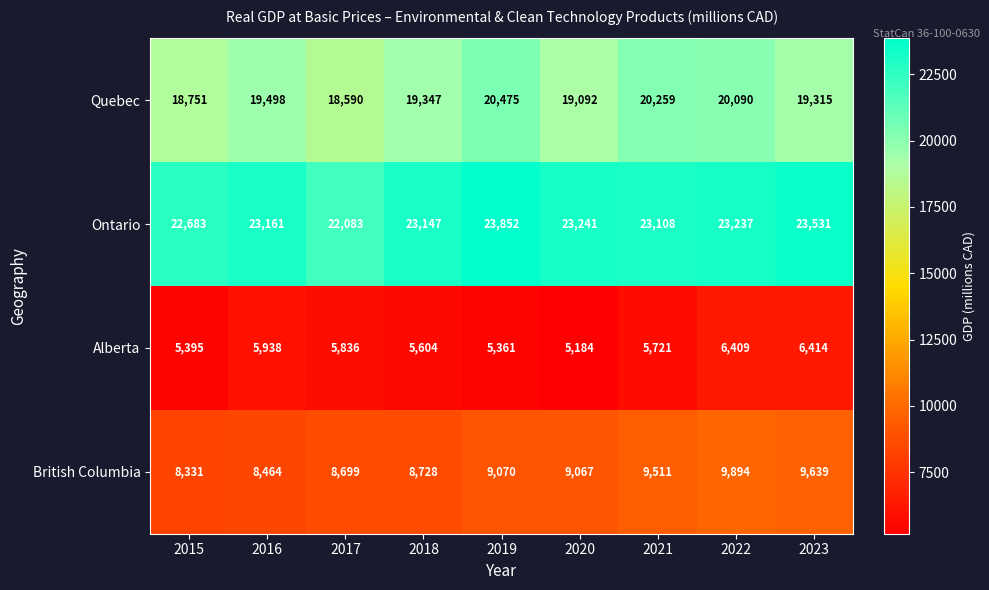

What is the average value of the British Columbia series?

9045